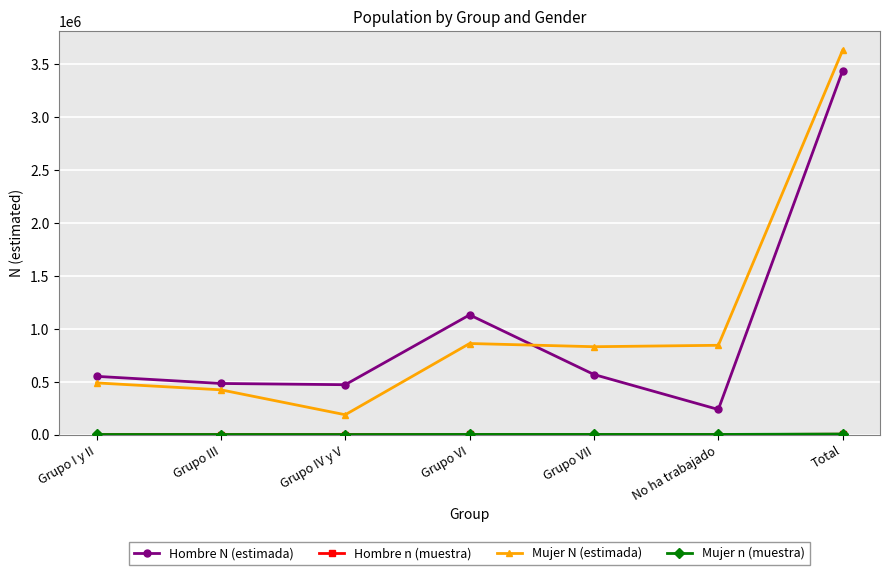

At which label is Hombre N (estimada) closest to 1839852?

Grupo VI